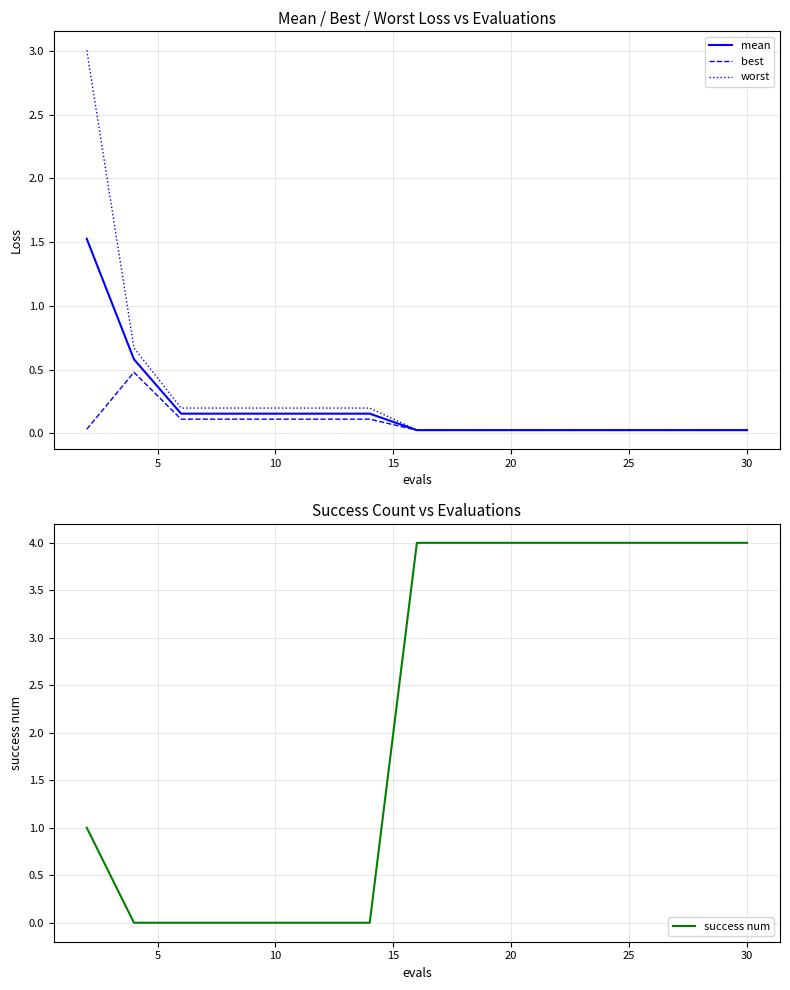

How many intersections are there between best and success num?

2